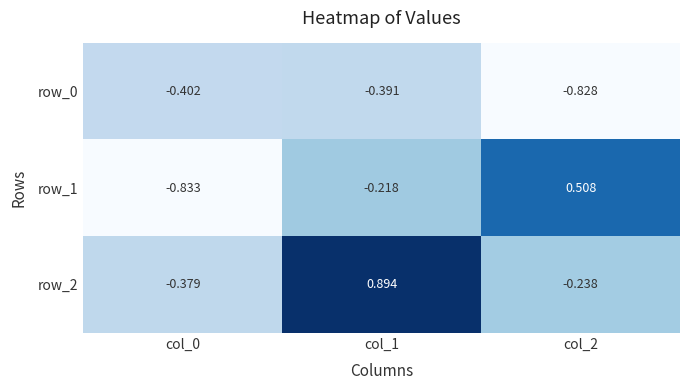

Which label corresponds to the smallest value in the chart?

col_0